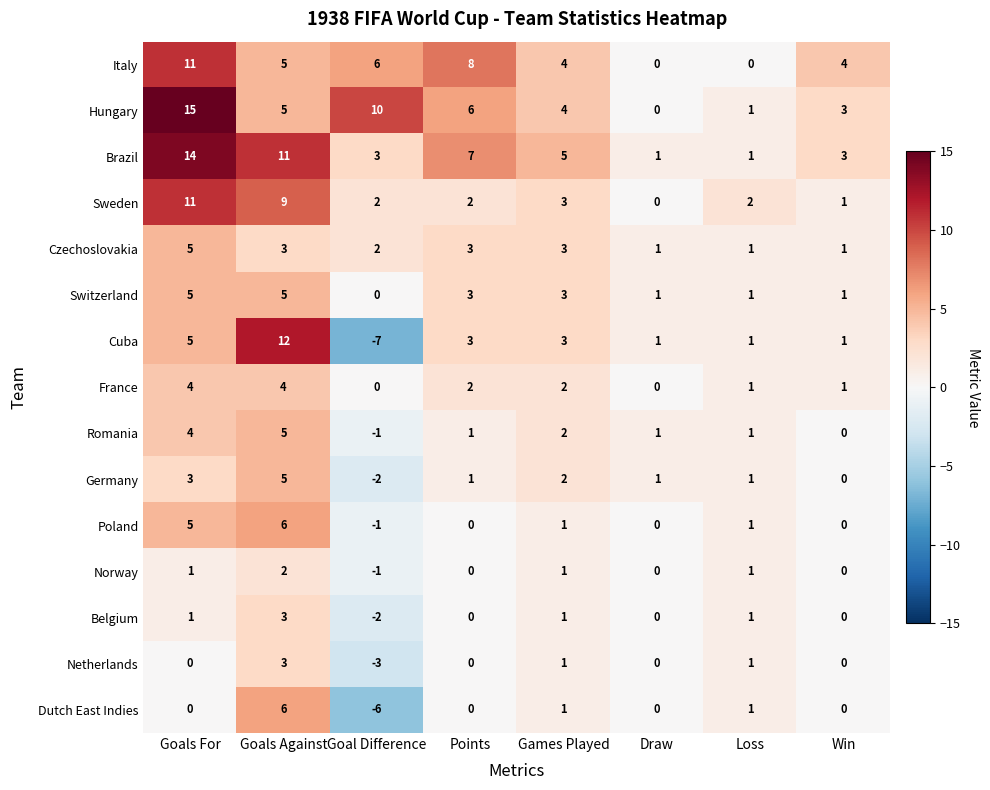

Which label corresponds to the largest value in the chart?

Goals For